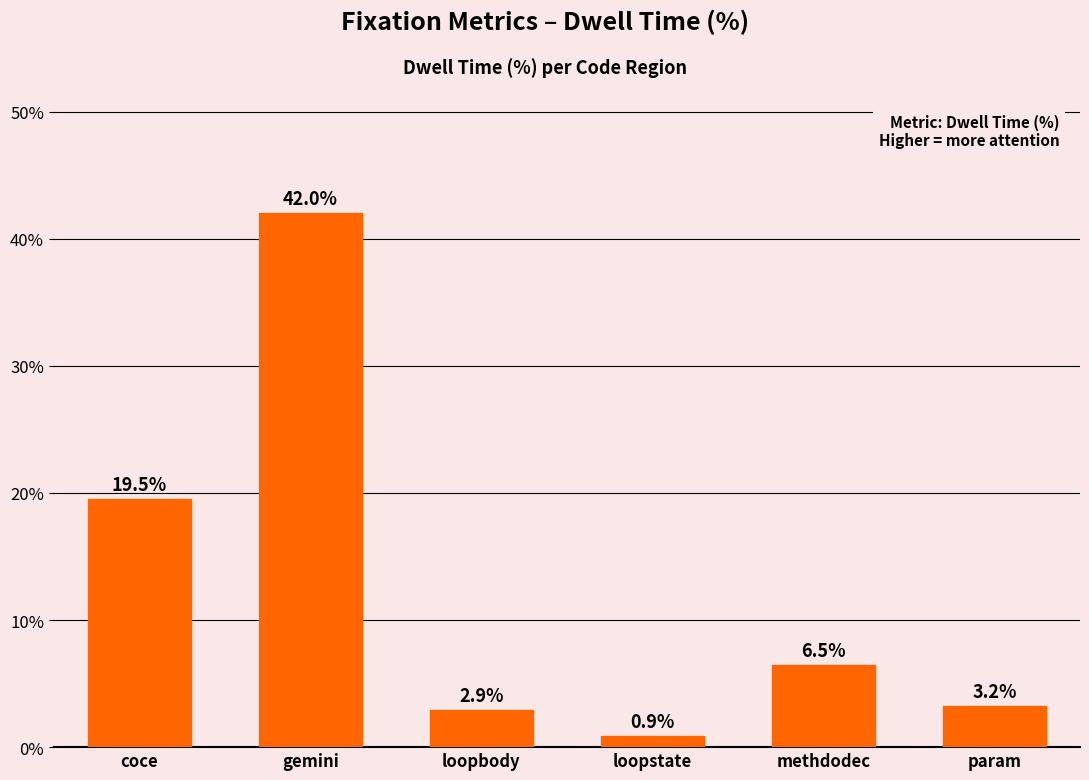

What value does the data have at coce?

19.5